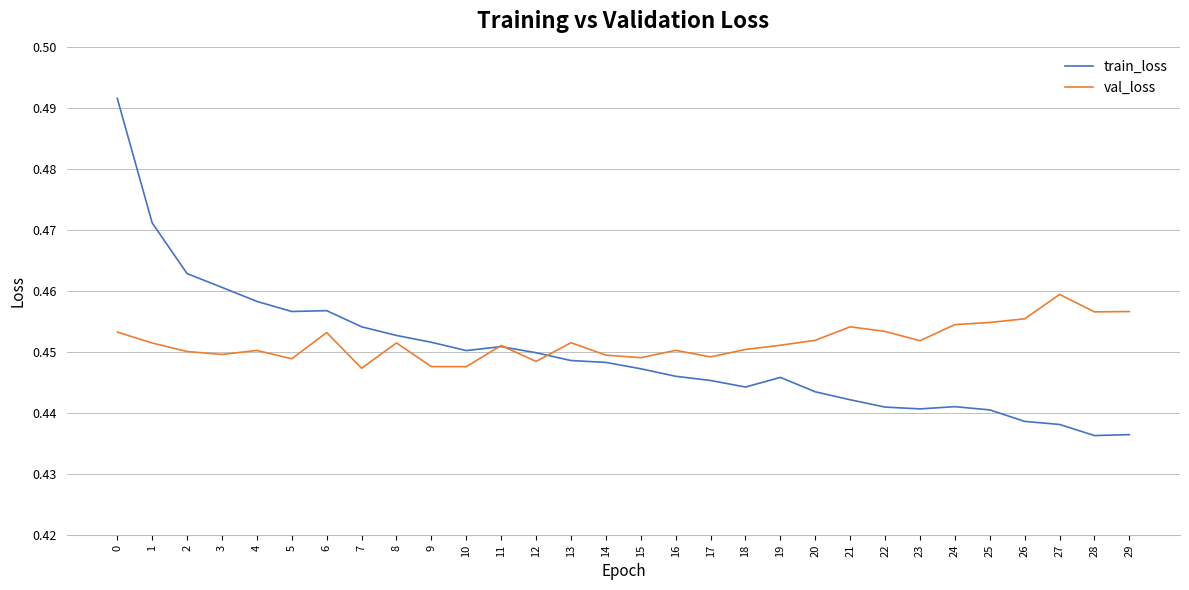

What are all the series names shown in the legend?

train_loss, val_loss